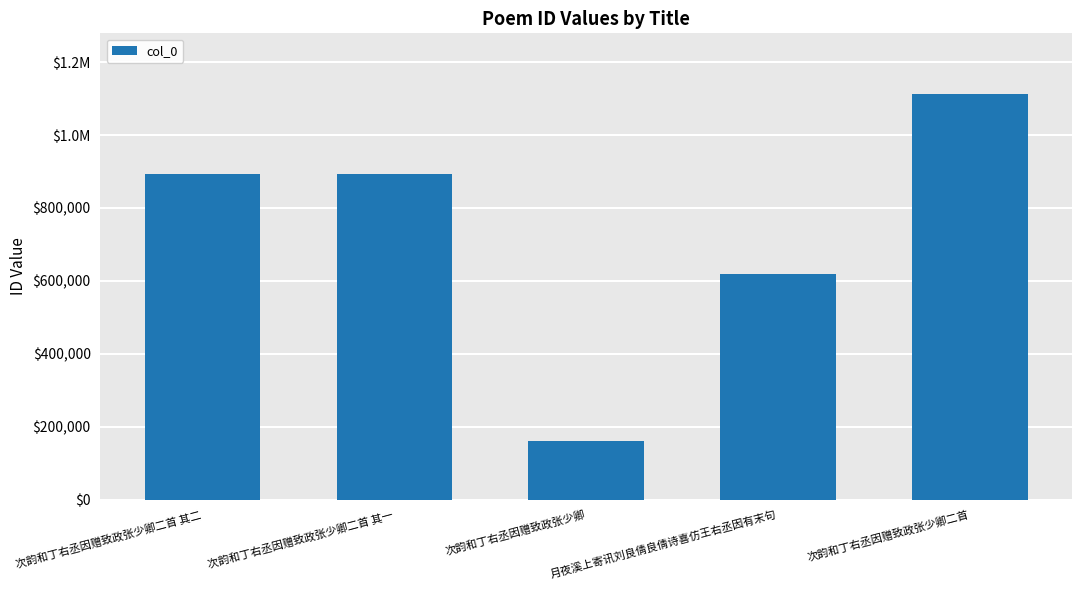

List the labels in order of value, smallest first.

次韵和丁右丞因赠致政张少卿, 月夜溪上寄讯刘良倩良倩诗喜仿王右丞因有末句, 次韵和丁右丞因赠致政张少卿二首 其二, 次韵和丁右丞因赠致政张少卿二首 其一, 次韵和丁右丞因赠致政张少卿二首